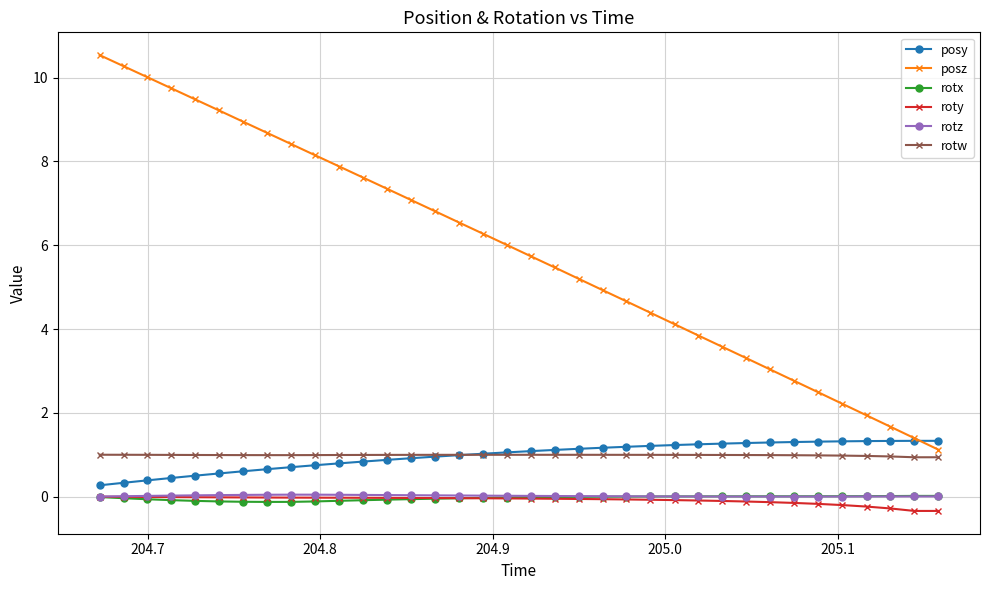

Which series has the widest spread of values?

posz